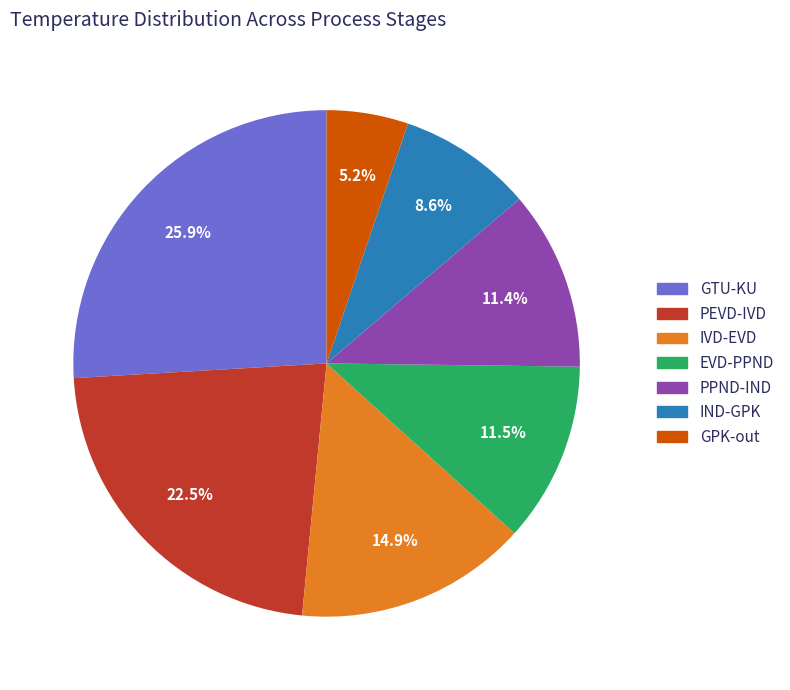

Is it true that PEVD-IVD is 8% of the pie?

False